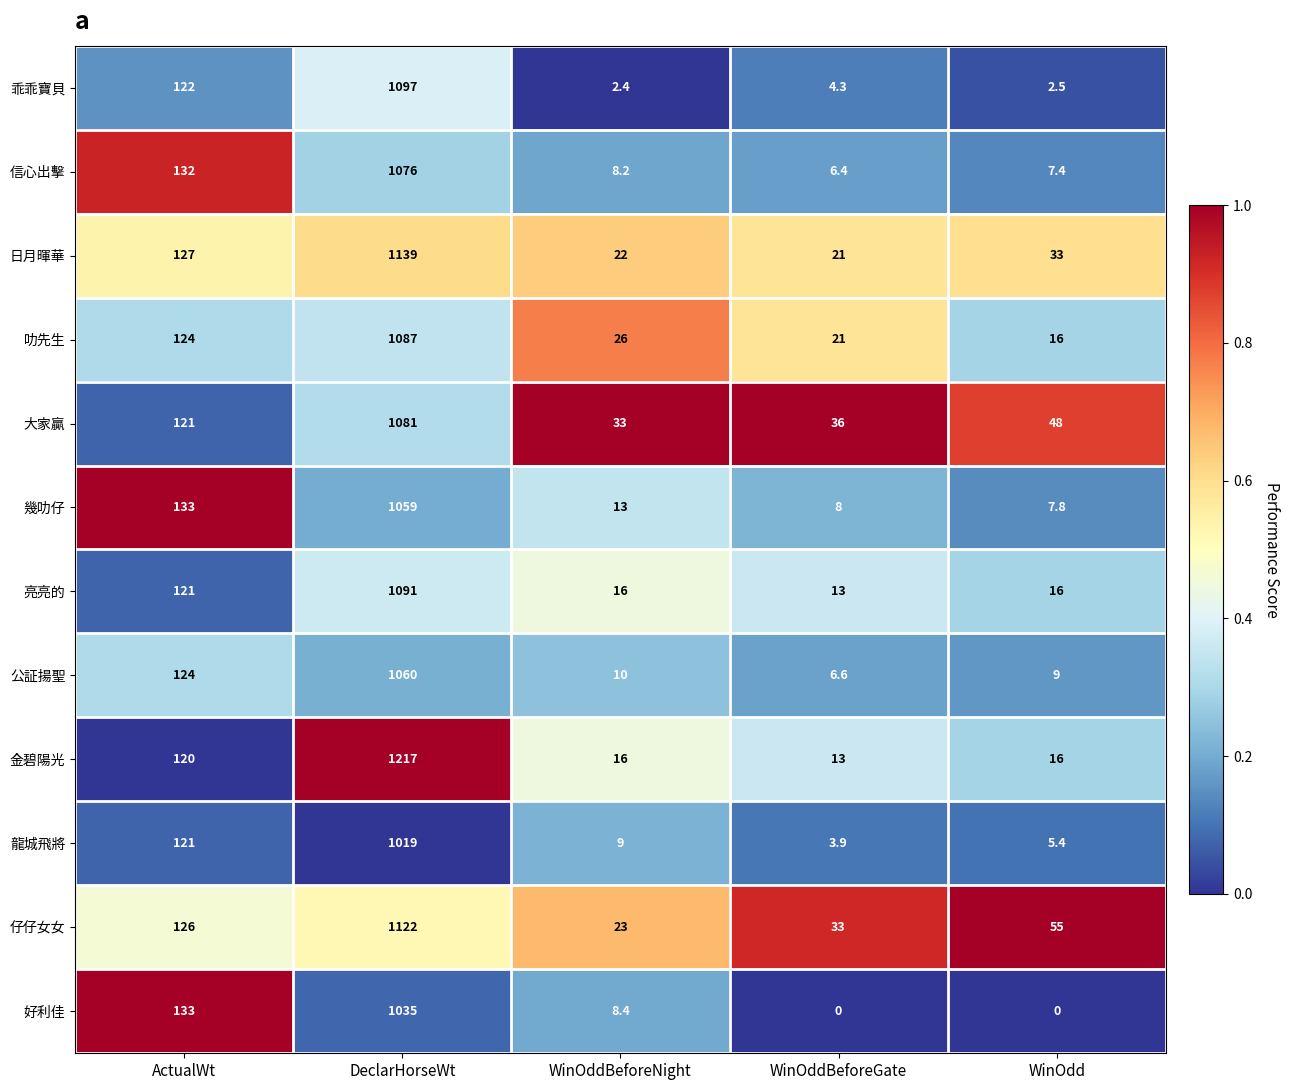

What is the total value across all series at DeclarHorseWt?

13083.0